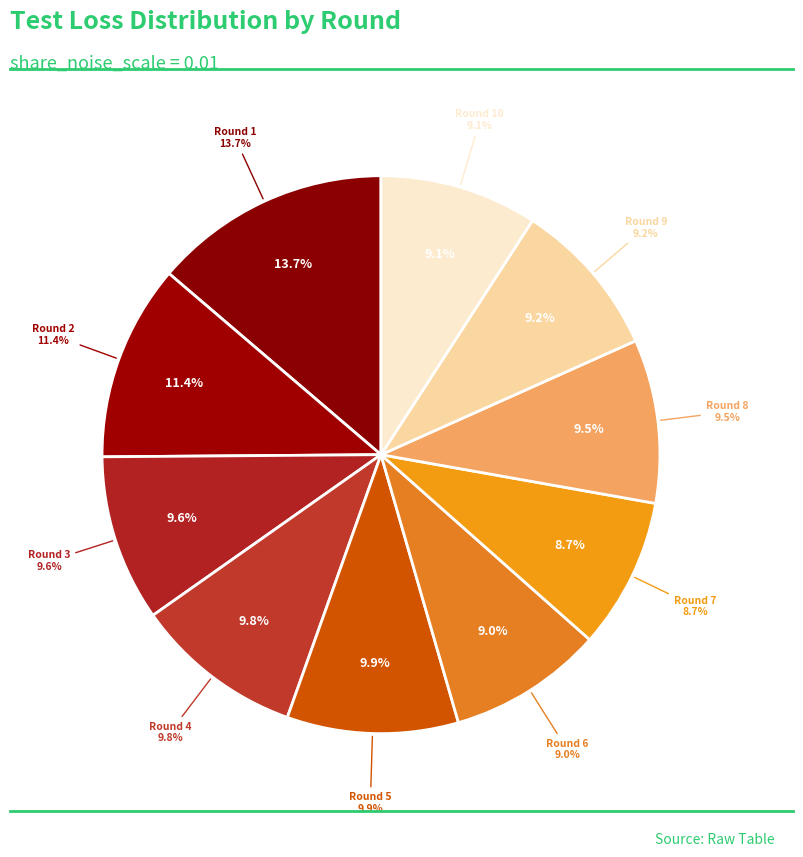

To the nearest percent, what portion does Round 7 represent?

9%